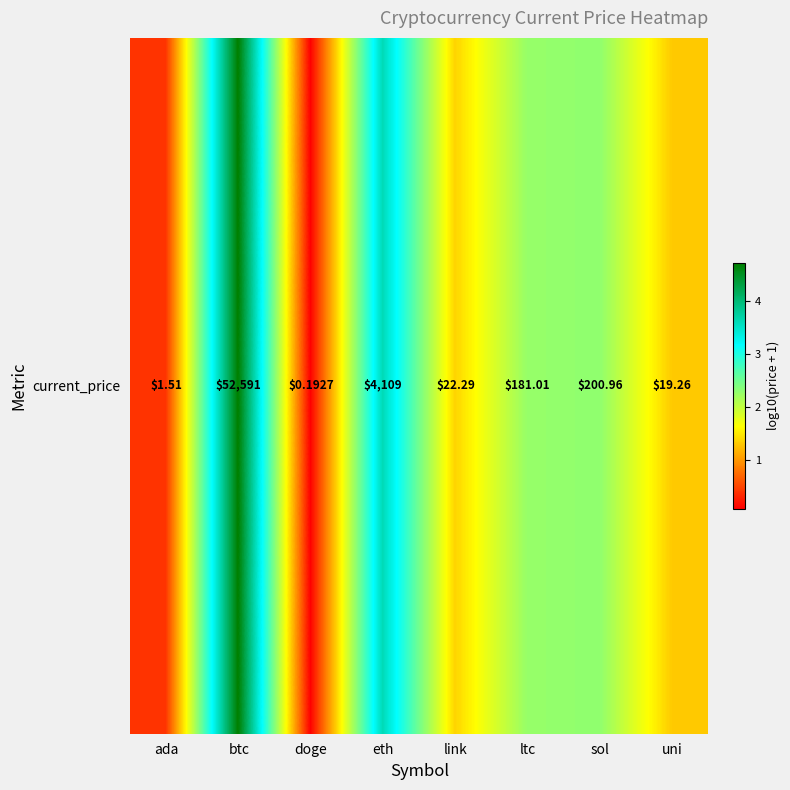

At which category does the chart reach its minimum across all series?

doge